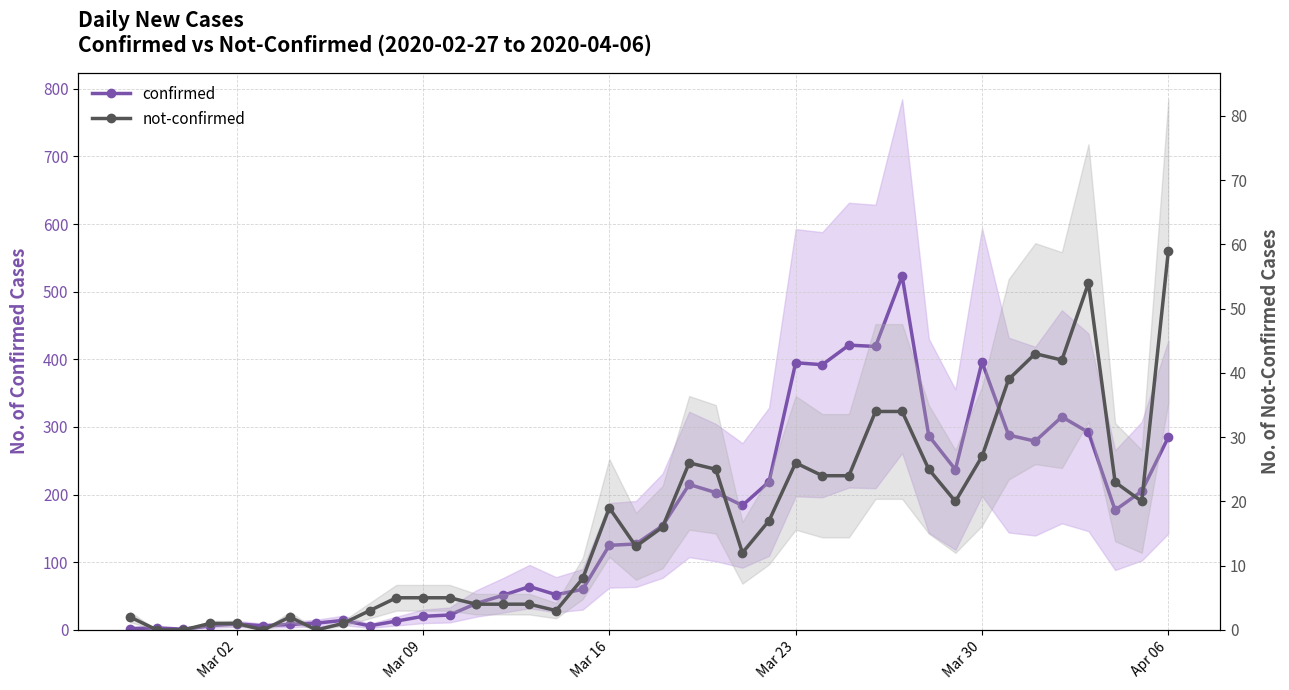

What position from the left is Mar 09?

2